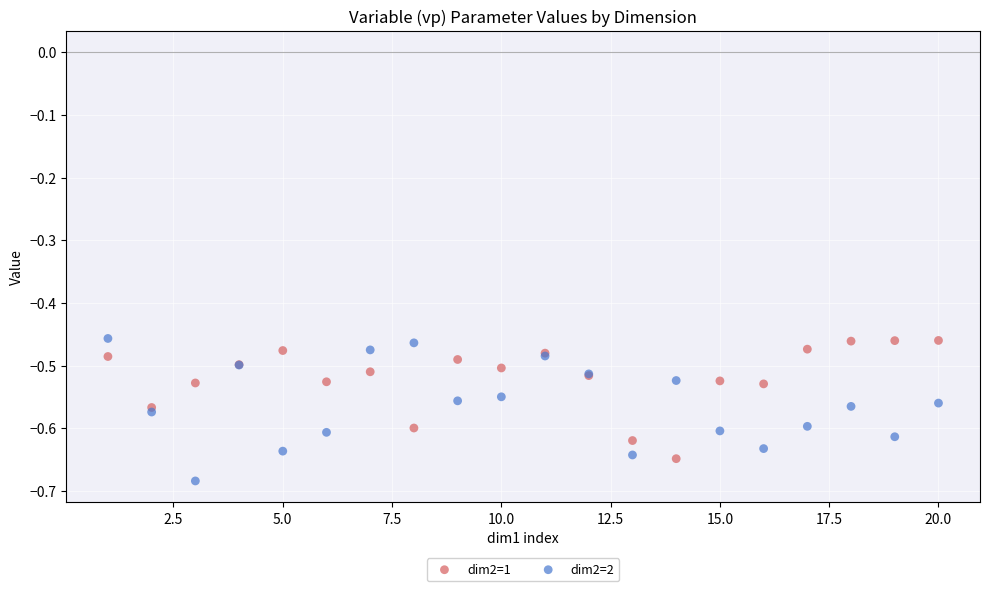

What is the X range (max minus min) for the scatter plot?

19.0